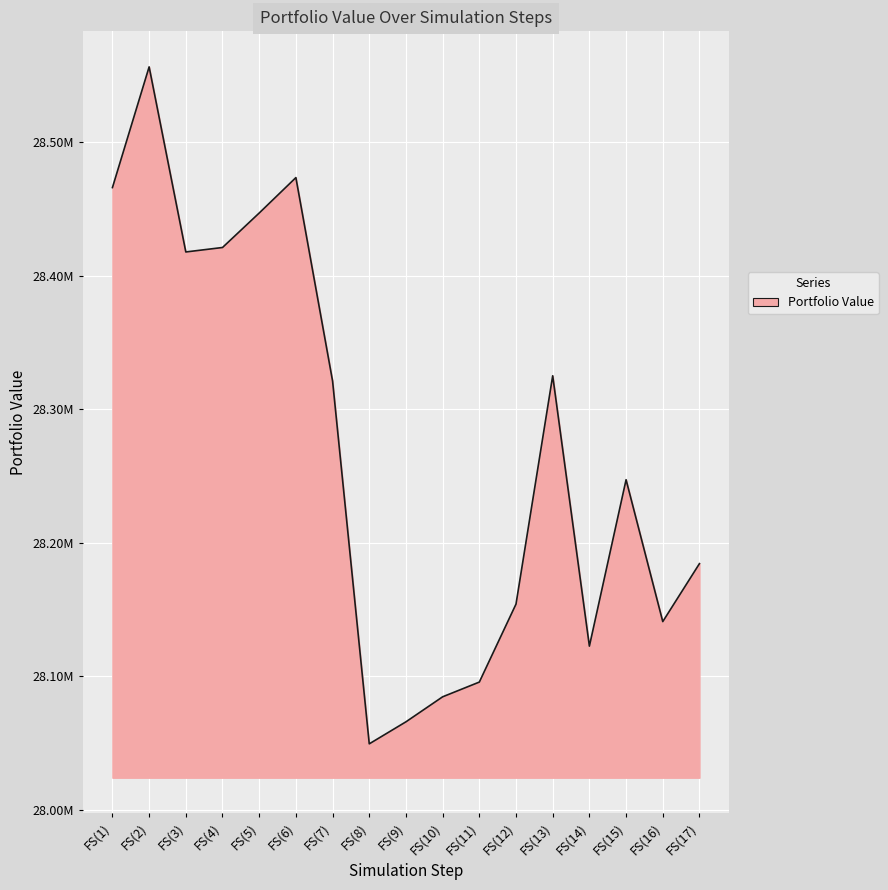

Where does the data first go above 28247256?

FS(1)